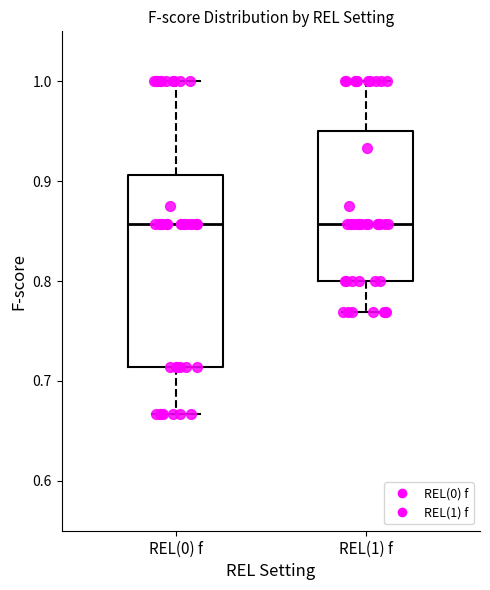

Comparing the boxes themselves (not the whiskers), which one is the tallest?

REL(0) f